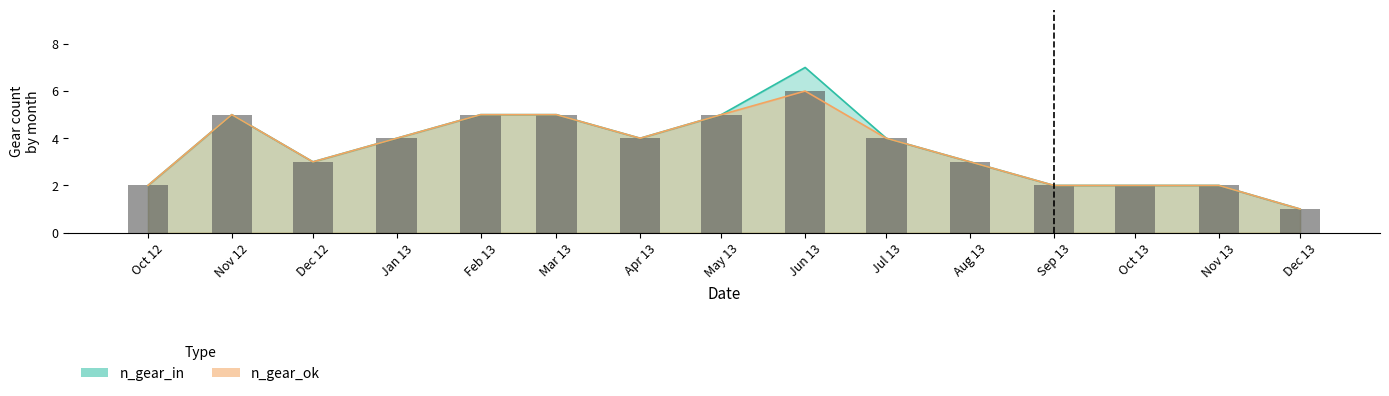

Does the chart contain stacked bars?

No